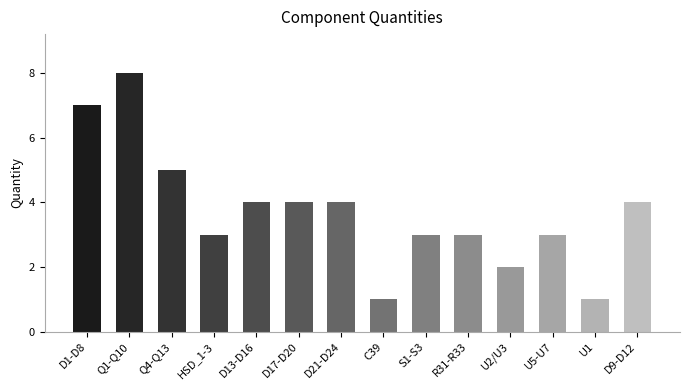

Reading right to left, transcribe all the data shown in this chart.

4	1	3	2	3	3	1	4	4	4	3	5	8	7